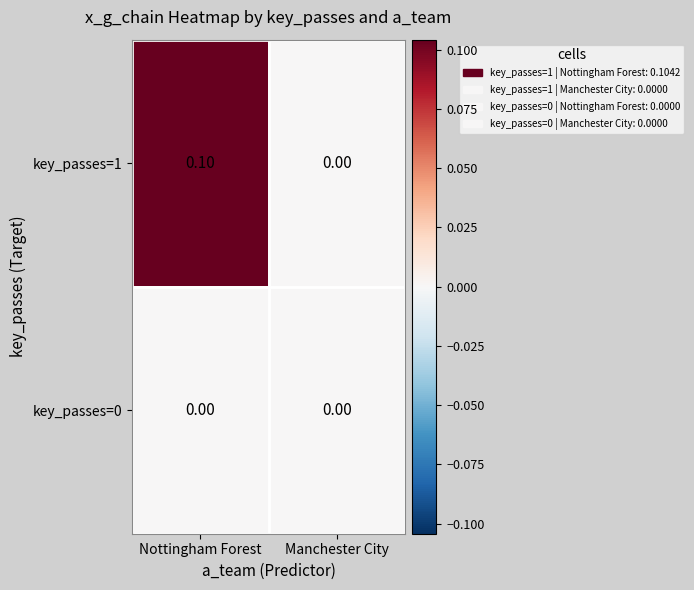

At which label does key_passes=1 reach its minimum?

Manchester City